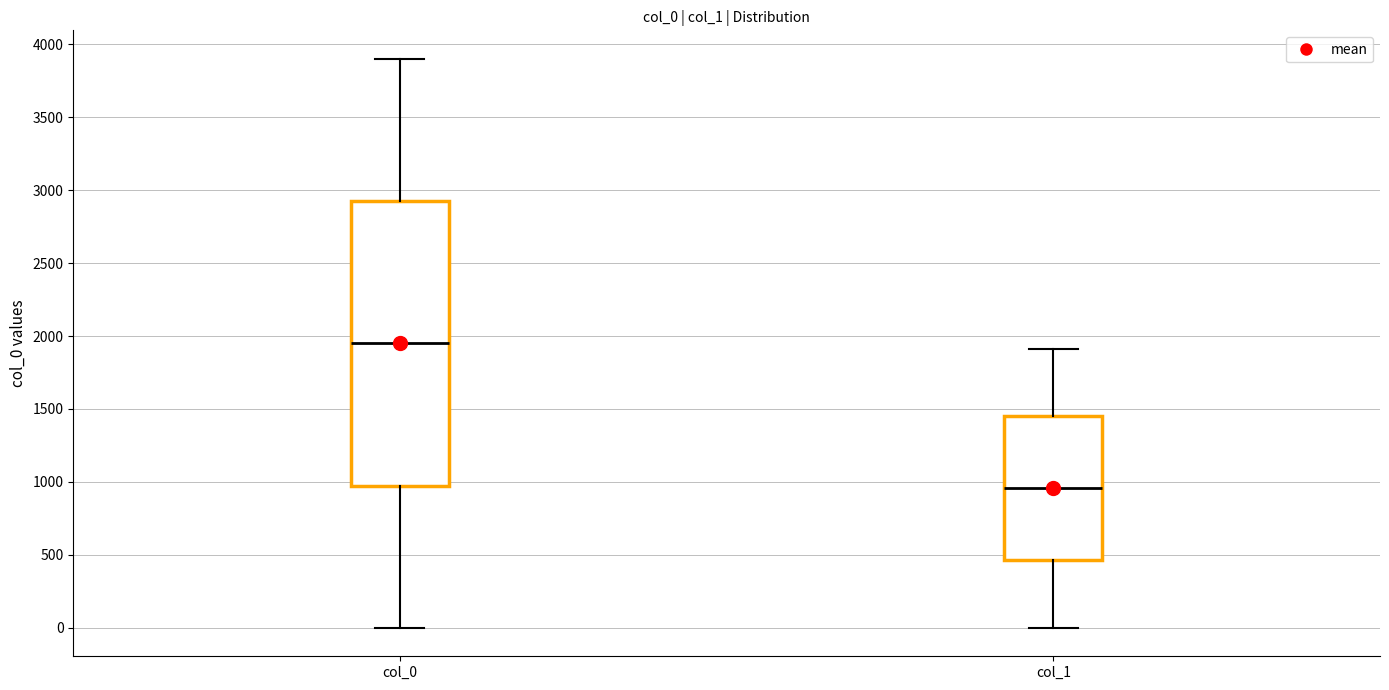

Which box's median line is the highest?

col_0